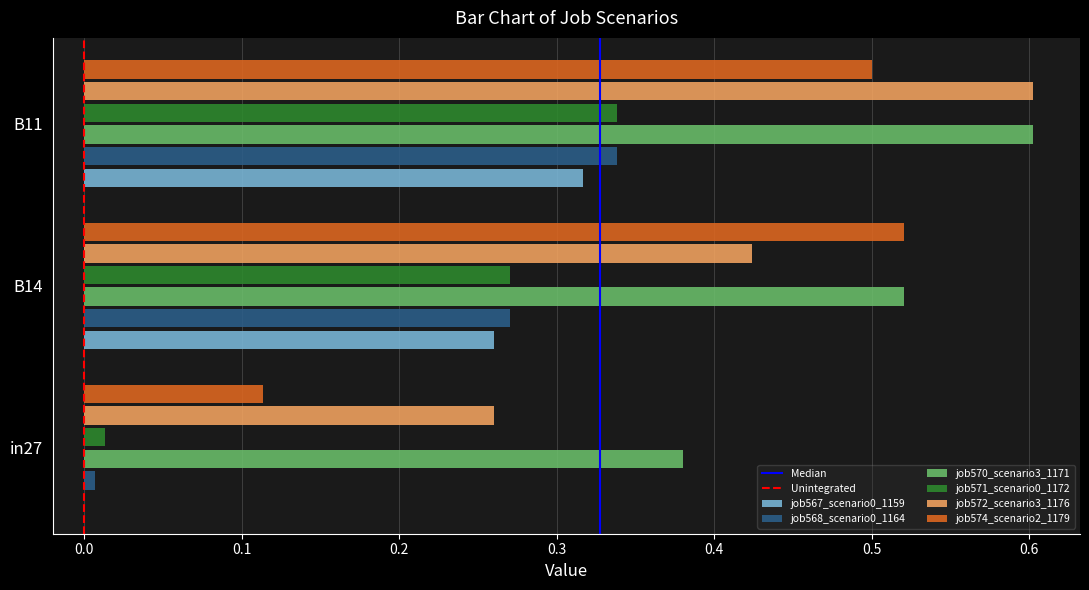

Which series has the largest total across all categories?

job570_scenario3_1171